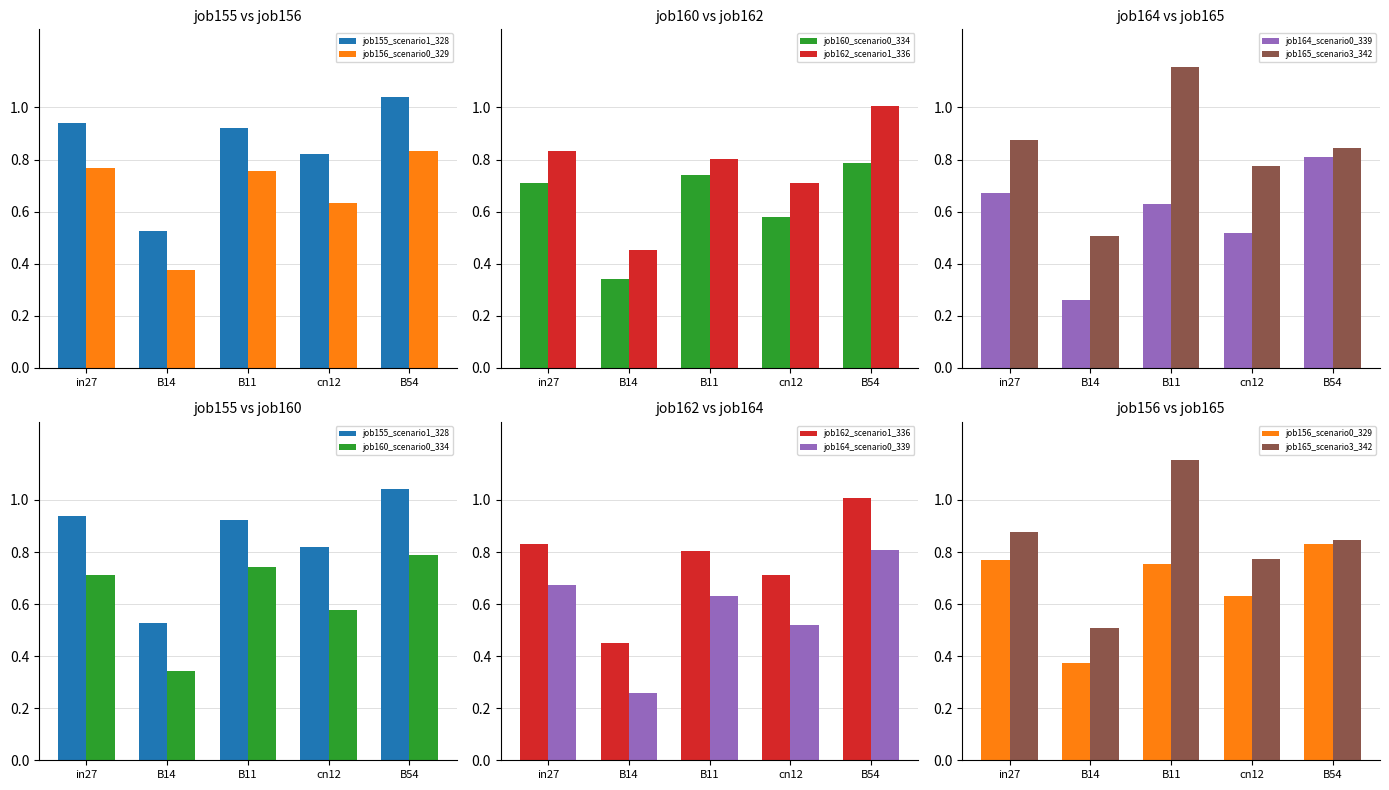

Does the chart contain any negative values?

No